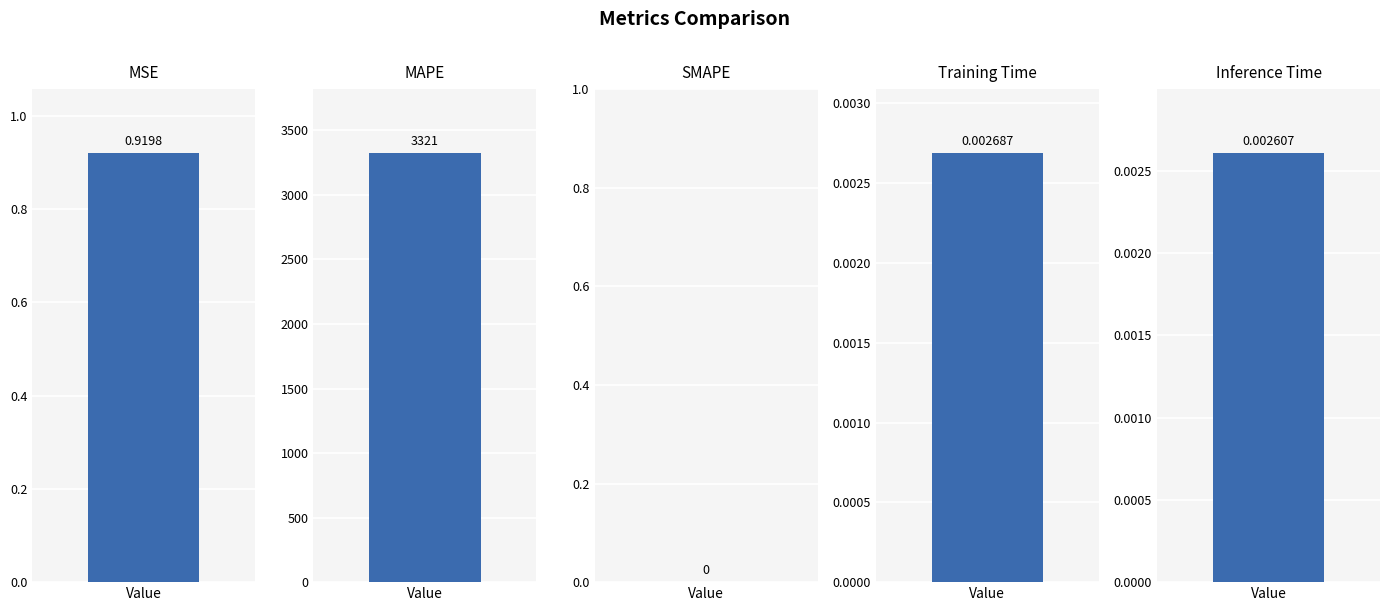

List the labels in order of value, smallest first.

SMAPE, Inference Time, Training Time, MSE, MAPE